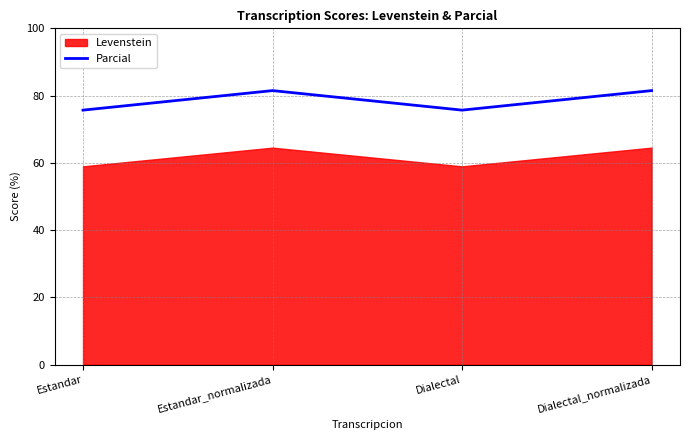

What is the label of the 3rd point from the right?

Estandar_normalizada